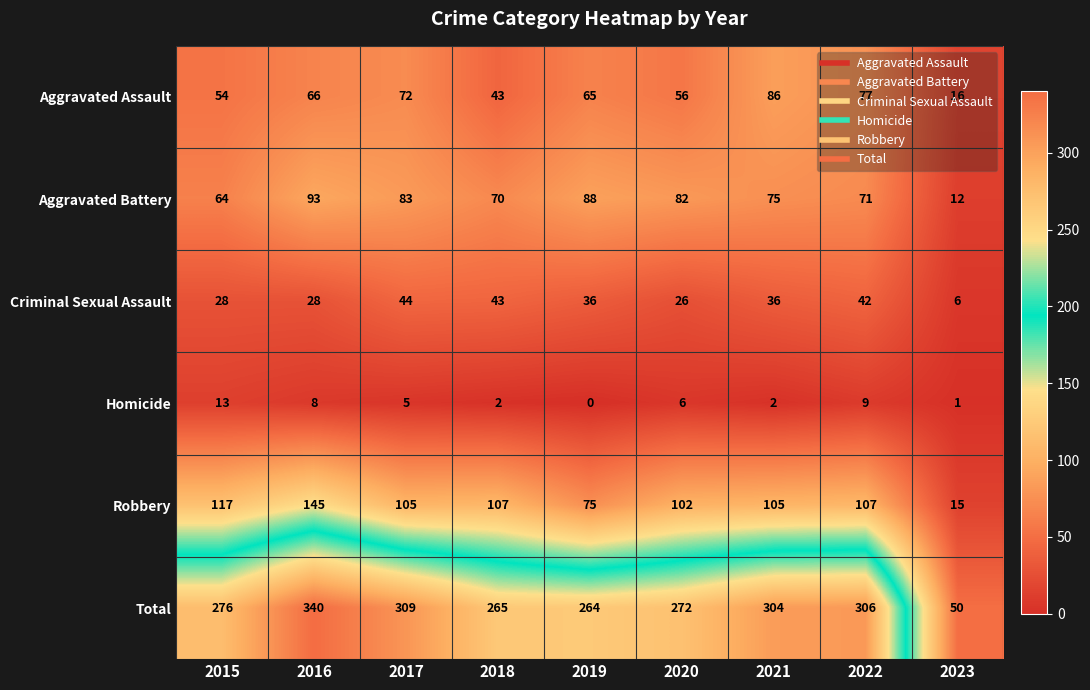

At how many categories does at least one series exceed 257?

8